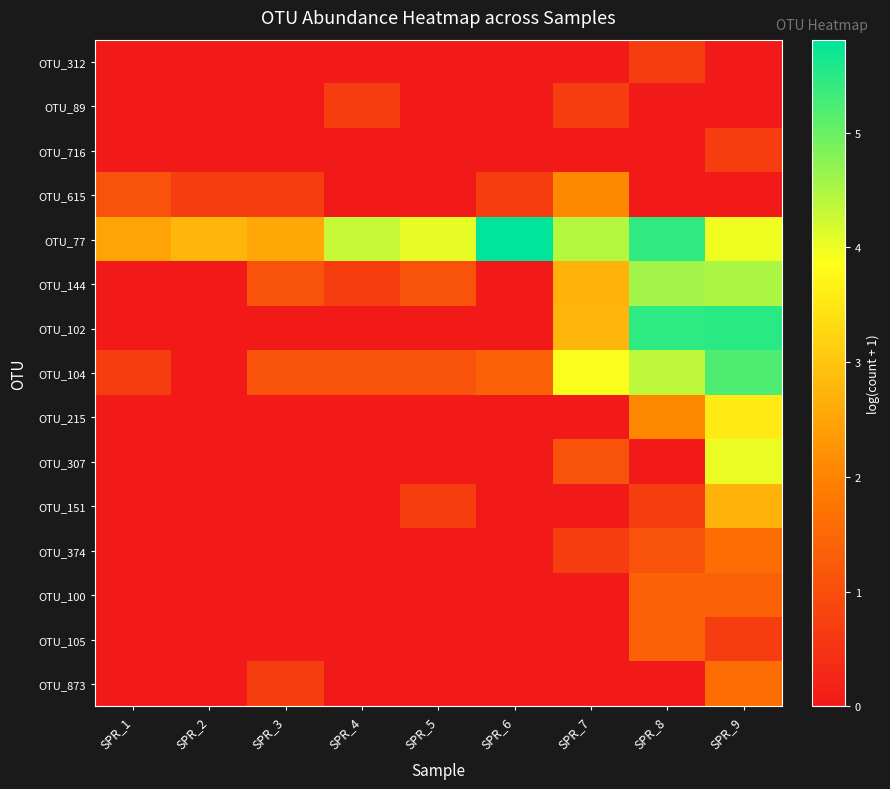

Between SPR_2 and SPR_1, which is larger?

SPR_2